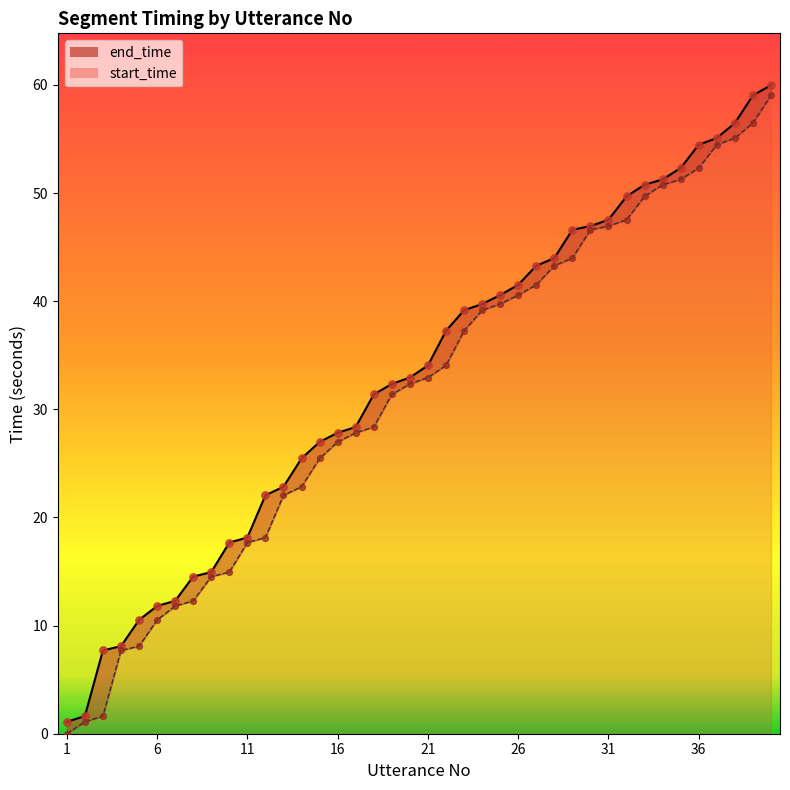

What are all the series names shown in the legend?

start_time, end_time